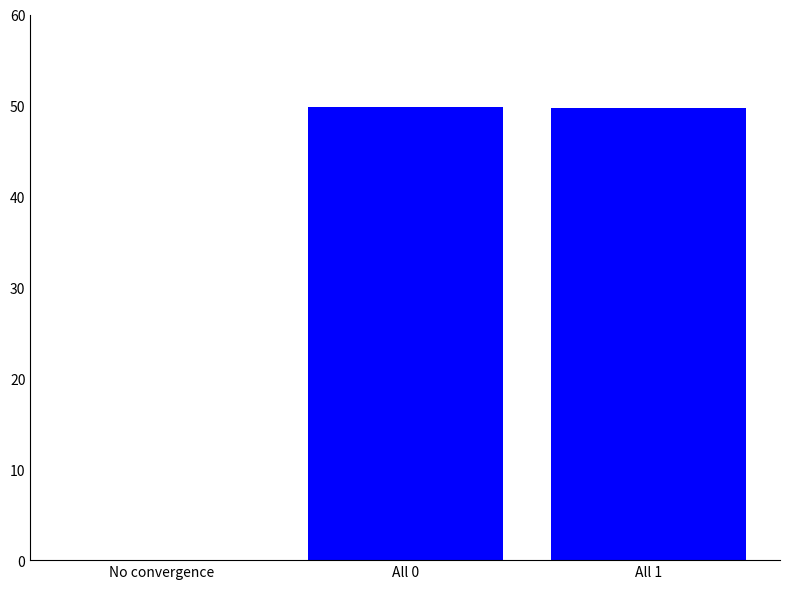

What is the maximum value shown in the chart?

49.8